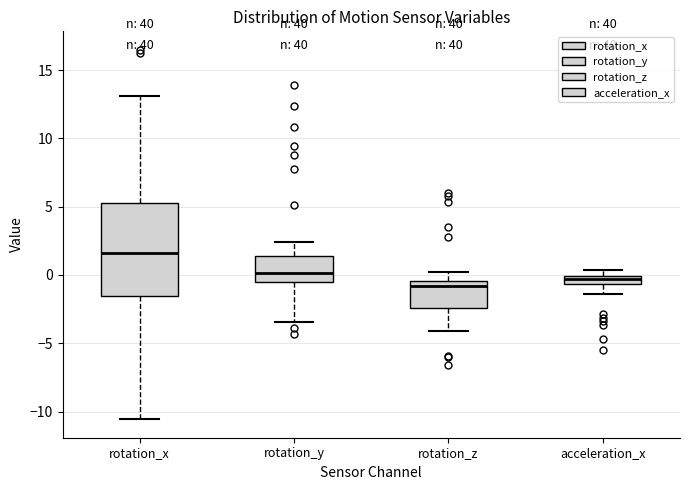

Which box is the tallest, from its lower edge to its upper edge?

rotation_x